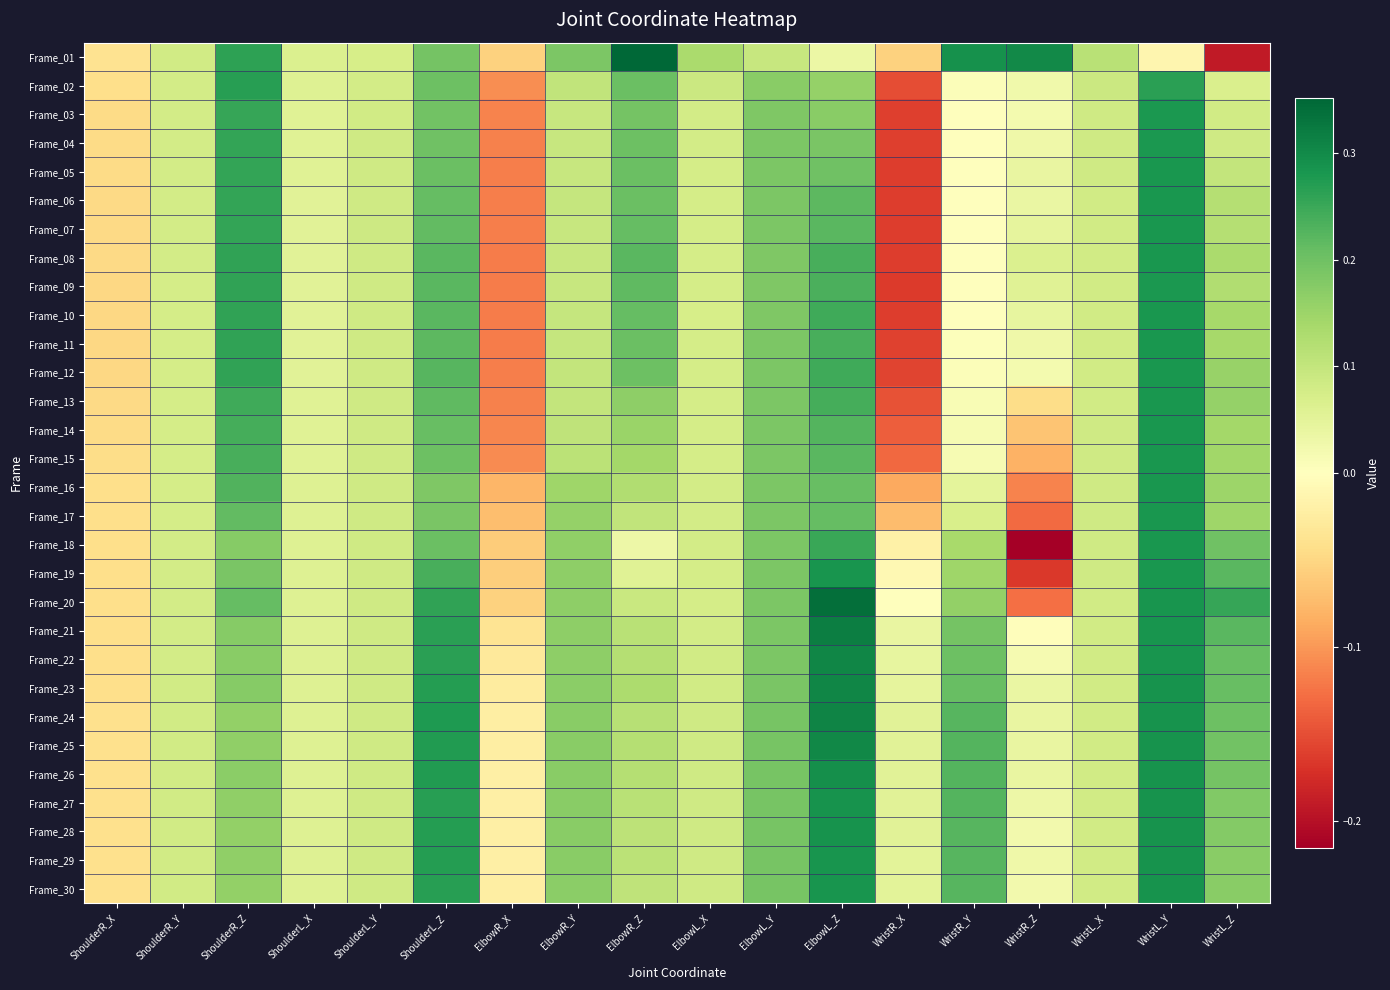

What is the smallest value displayed?

-0.2